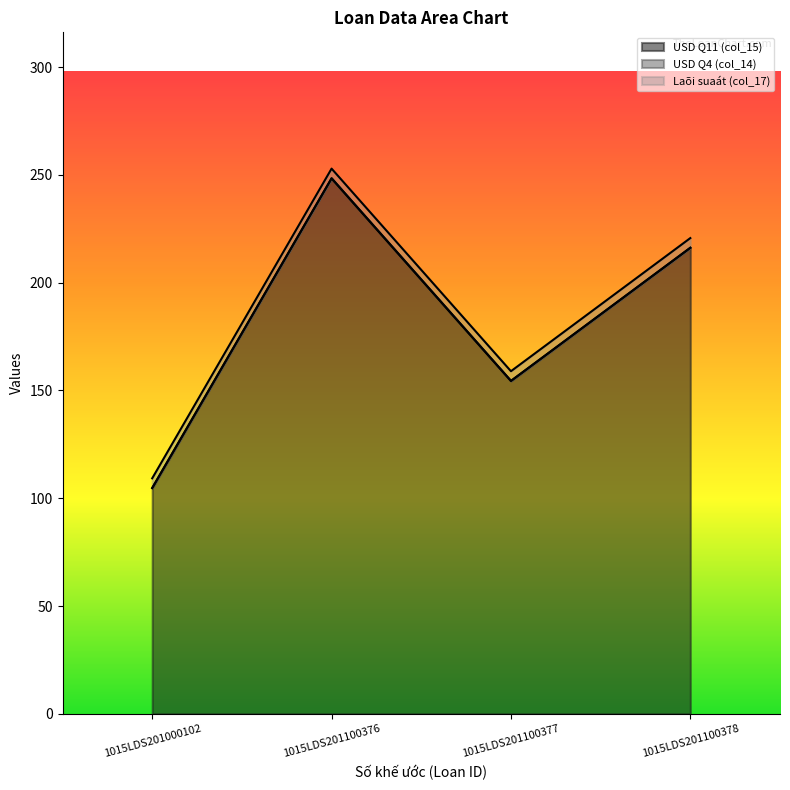

At which category is the sum across all series the highest?

1015LDS201100376